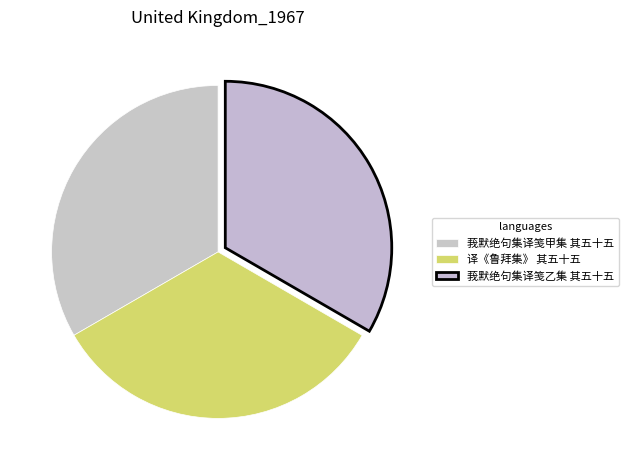

How much of the chart is everything except 莪默绝句集译笺乙集 其五十五?

66.6%